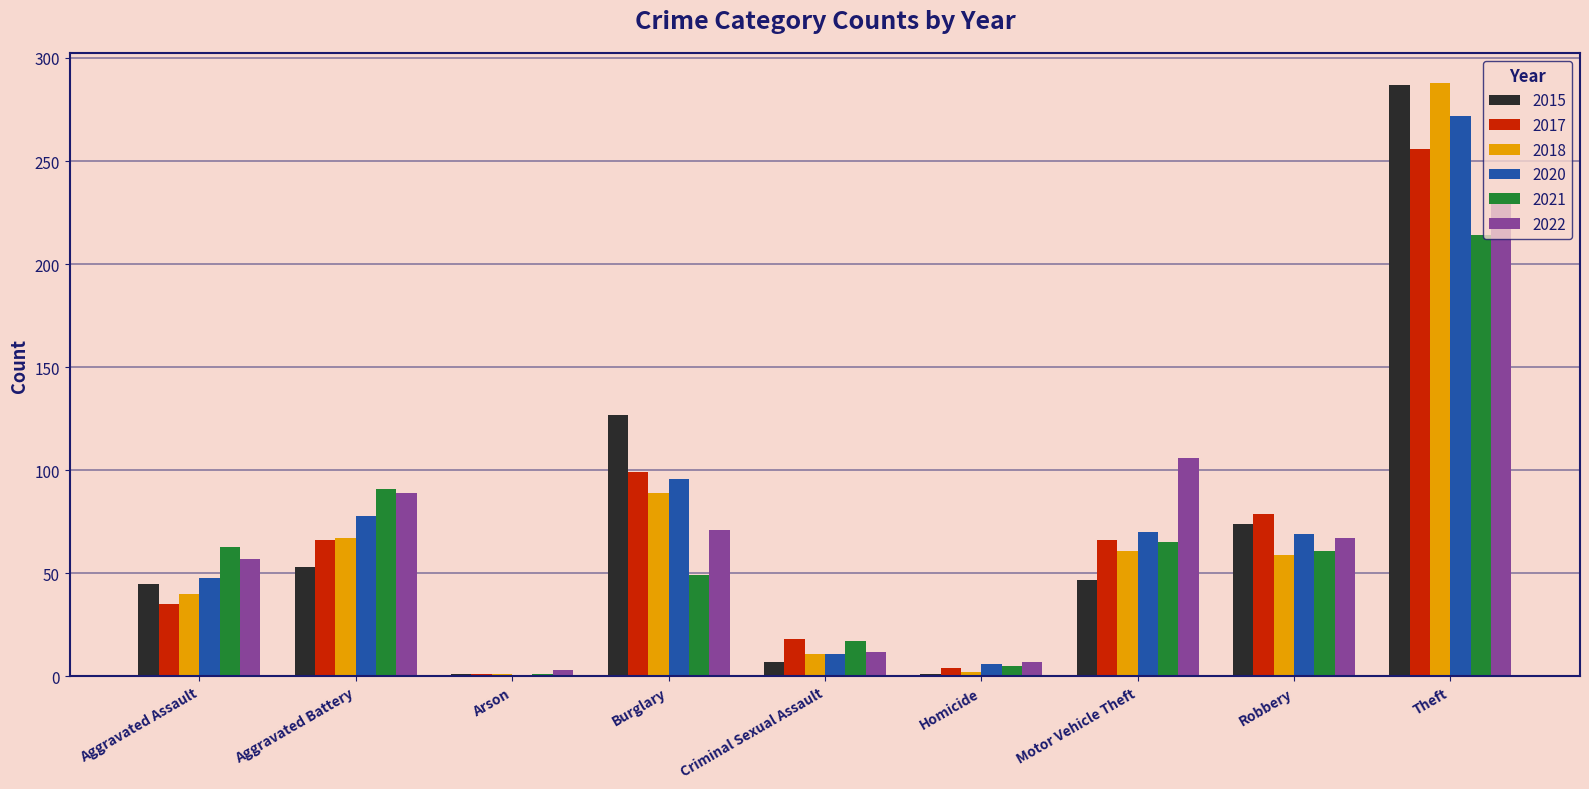

What is the approximate value of 2020 at Theft, to the nearest 5?

270